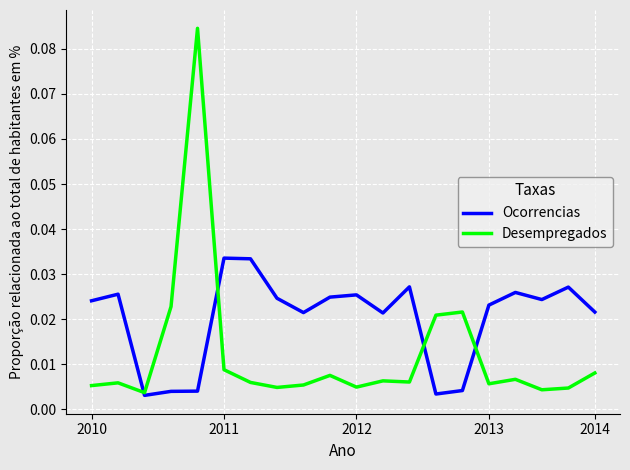

Which series has the largest total across all categories?

Ocorrencias